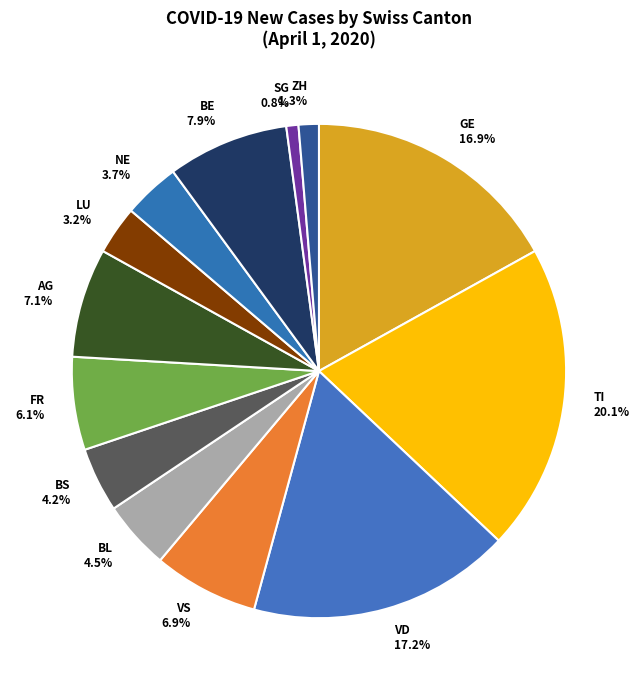

Is there a majority slice in this chart?

No